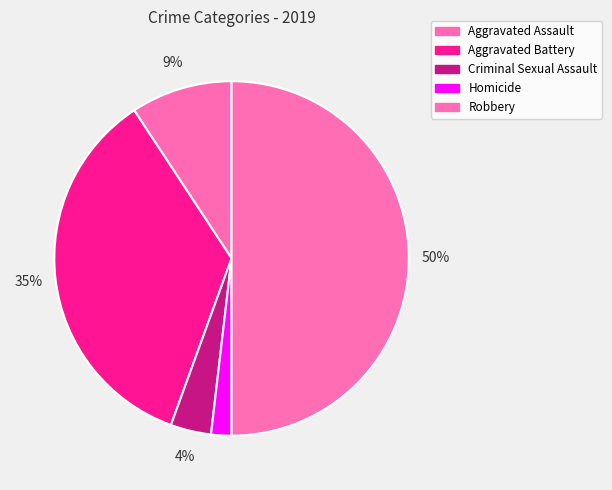

Between Criminal Sexual Assault and Homicide, which is larger?

Criminal Sexual Assault